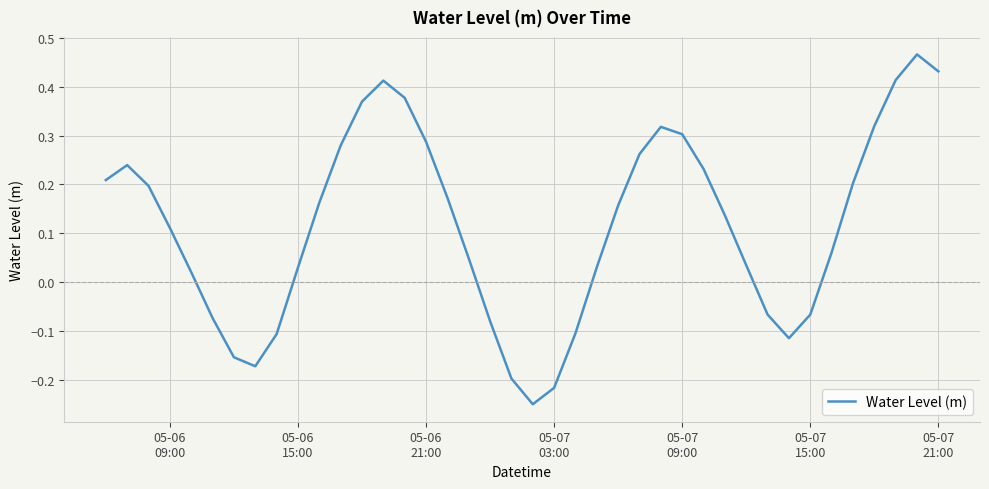

Does the chart have visible grid lines?

Yes